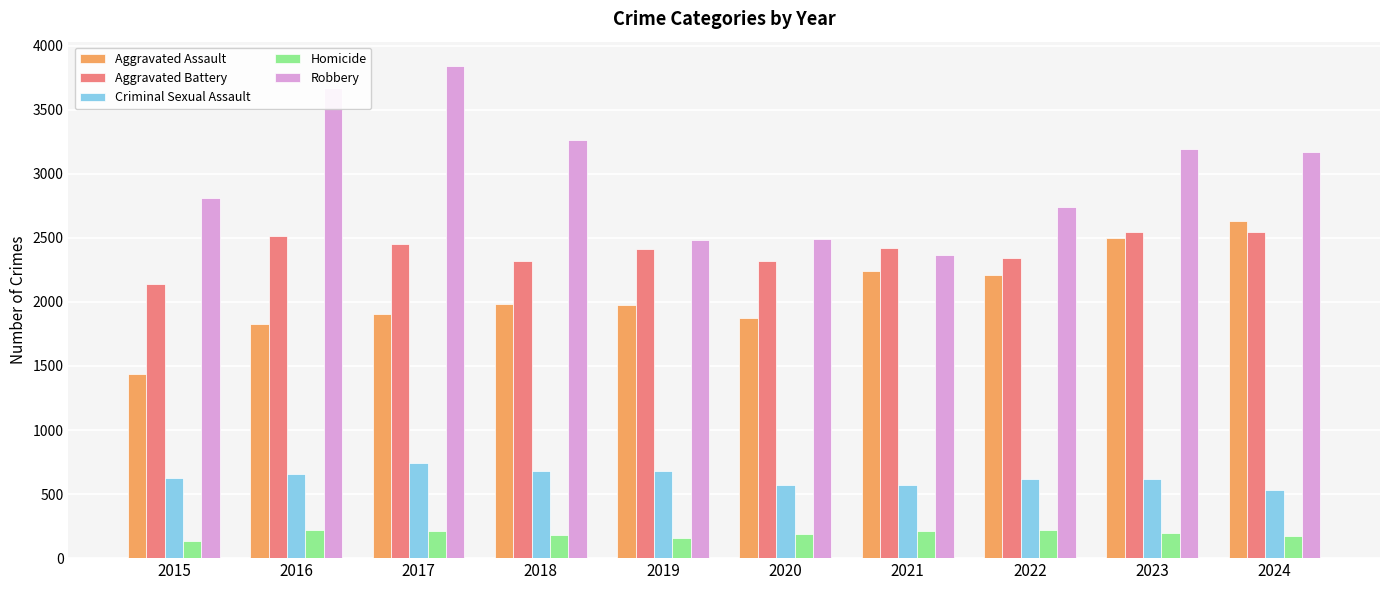

What is the value of the Homicide bar at the 5th from the left?

158